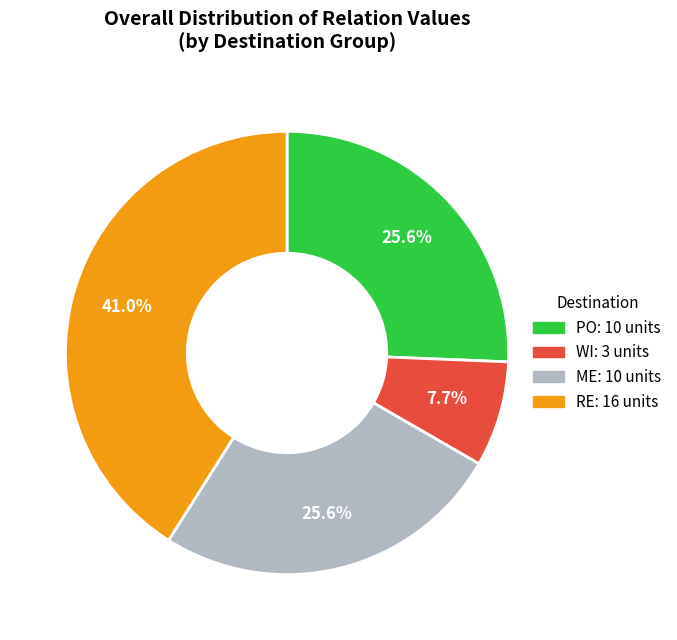

What is the largest slice in the pie chart?

RE: 16 units